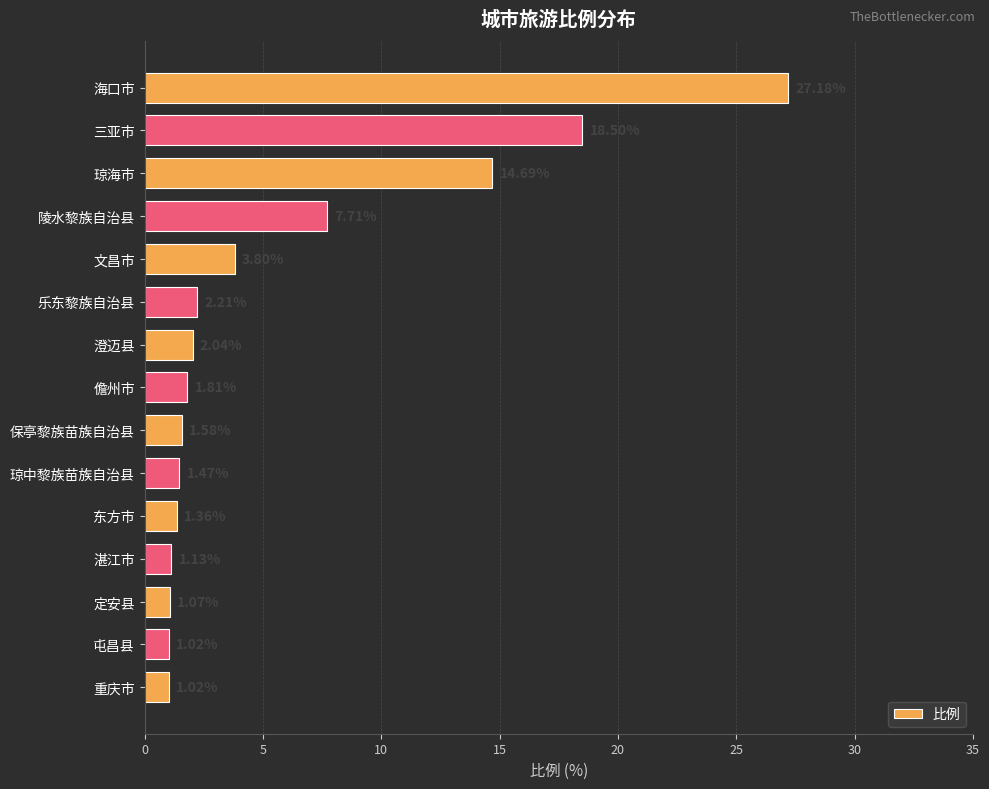

What is the difference between the maximum and minimum values?

26.2